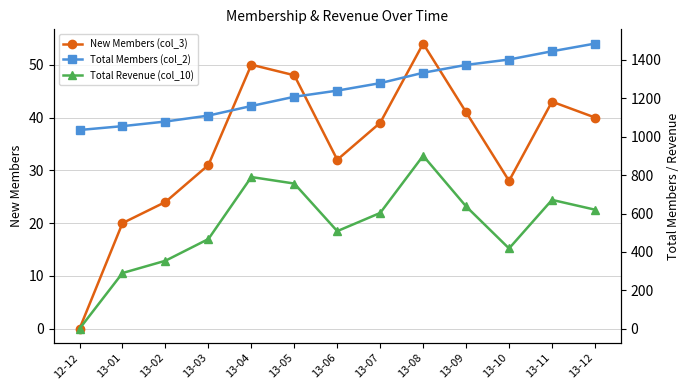

What position from the left is 13-04?

5